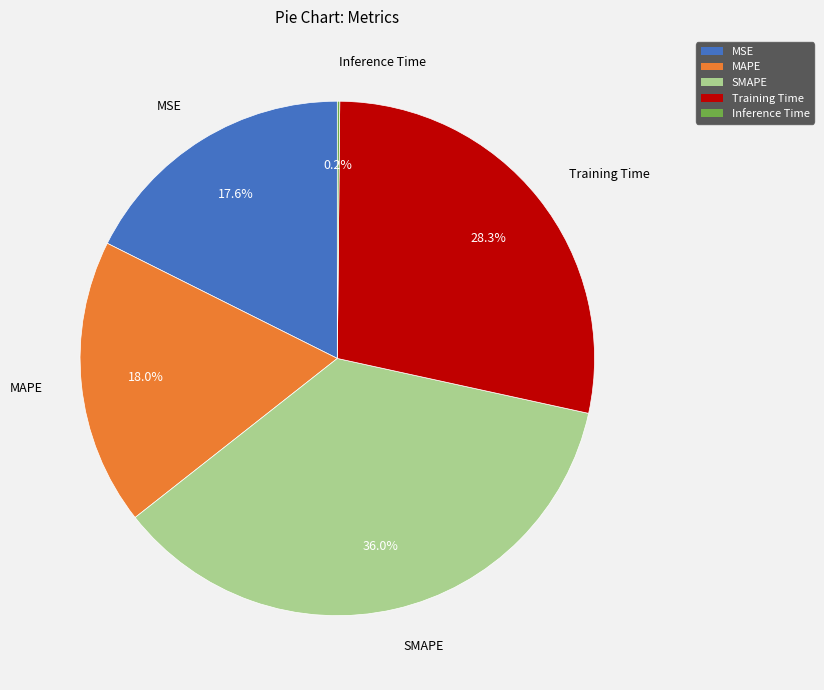

What percentage is NOT represented by Training Time?

71.7%